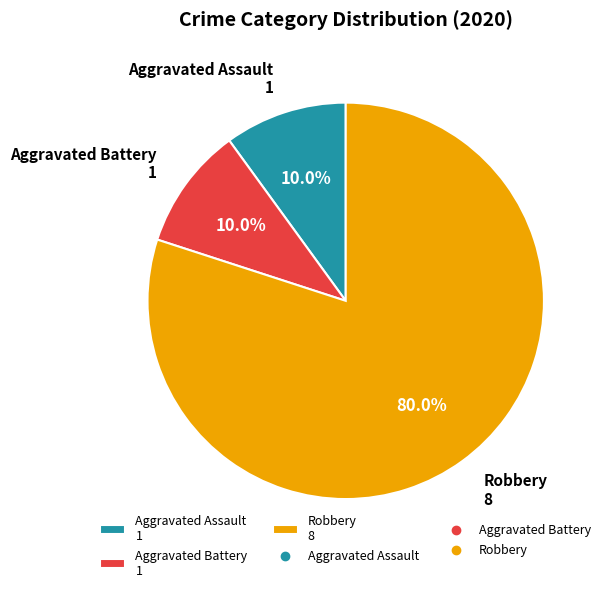

What percentage is the Aggravated Assault slice, to the nearest percent?

10%